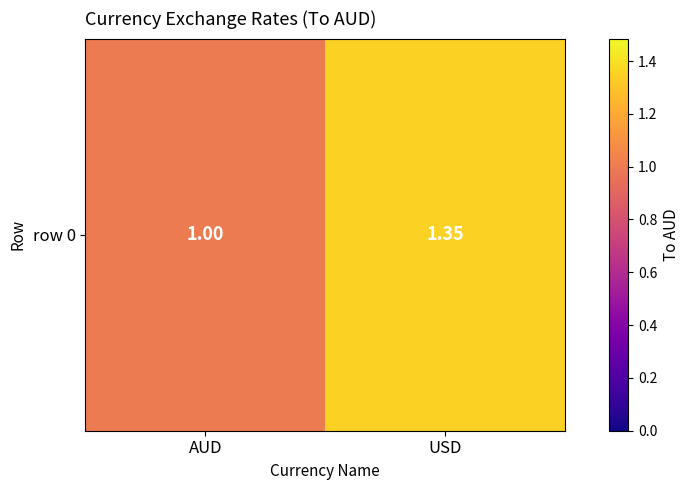

What is the maximum value shown in the chart?

1.4